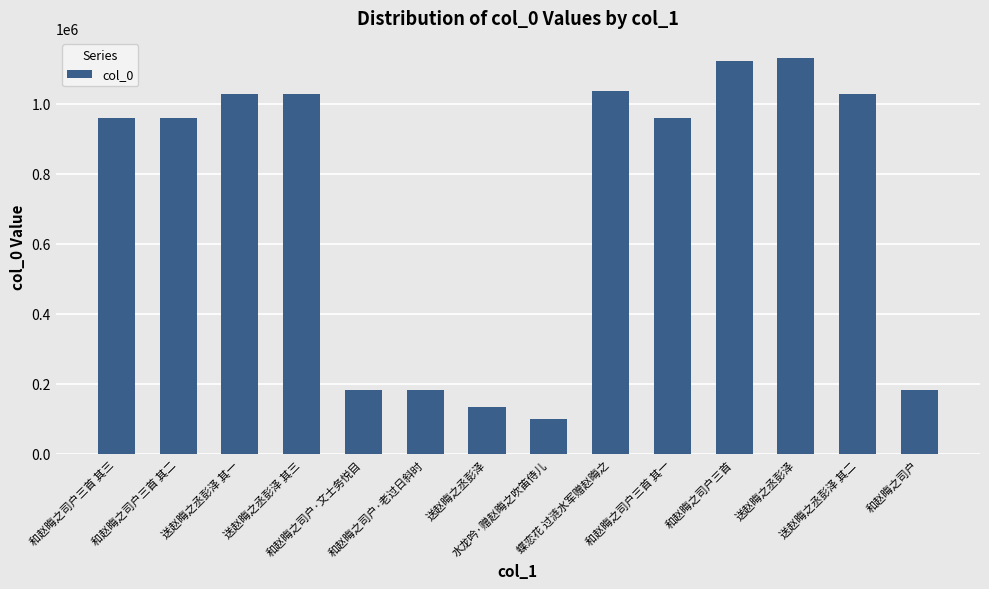

Are the bars horizontal?

No